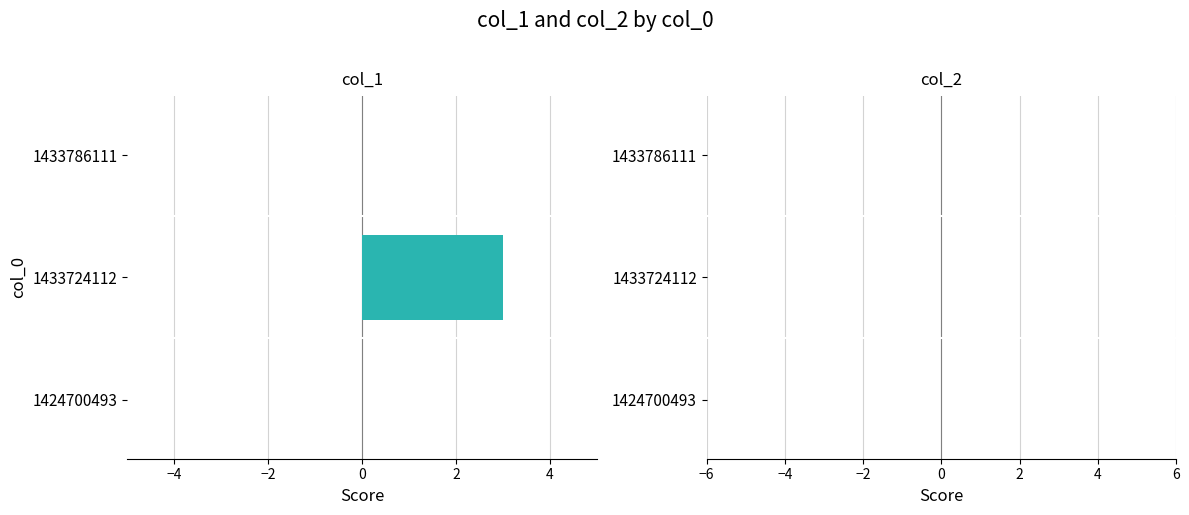

Which has a higher value, 1433724112 or 1424700493?

1433724112